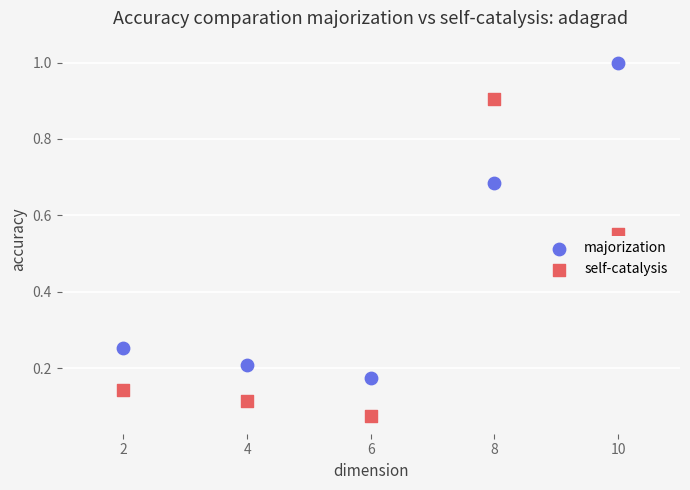

Across all data points, what is the range of Y values (max minus min)?

0.9